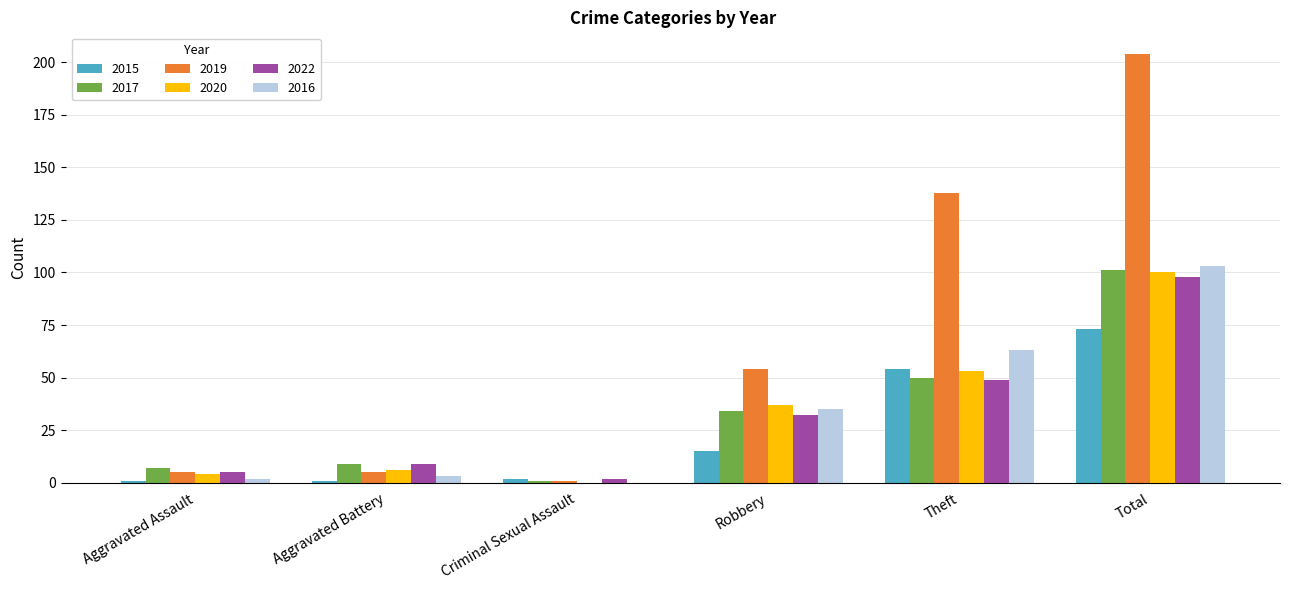

The value of 2015 at Total is 73. True or false?

True